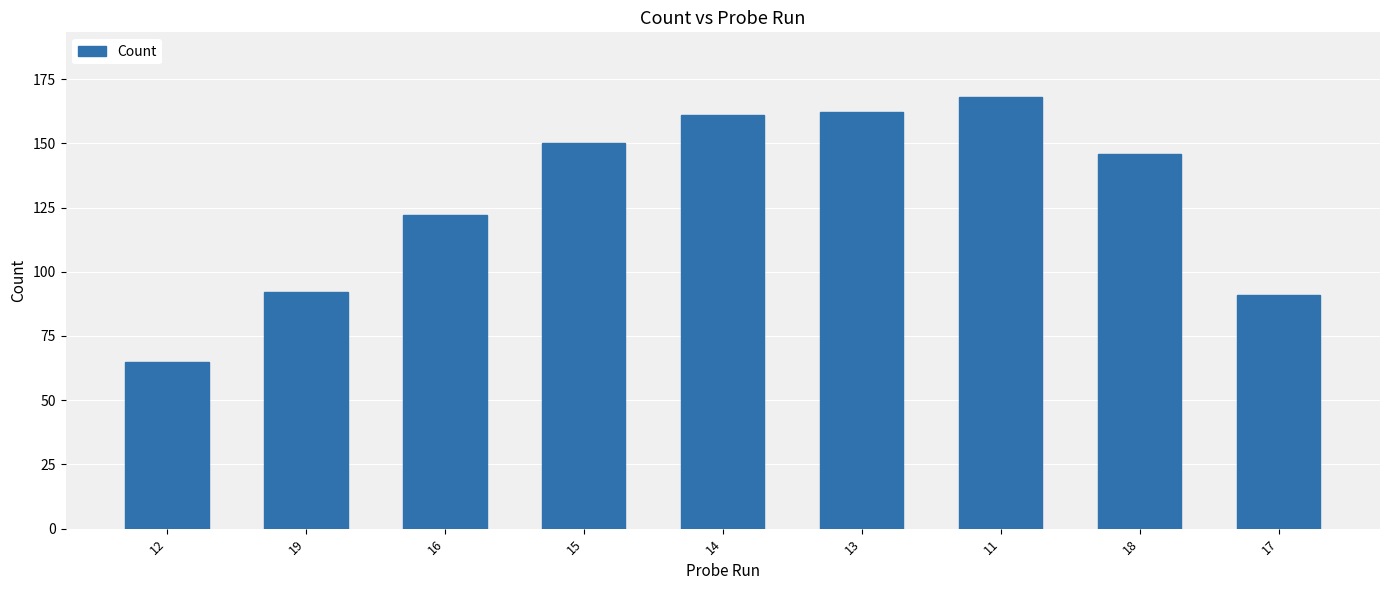

What is the smallest value displayed?

65